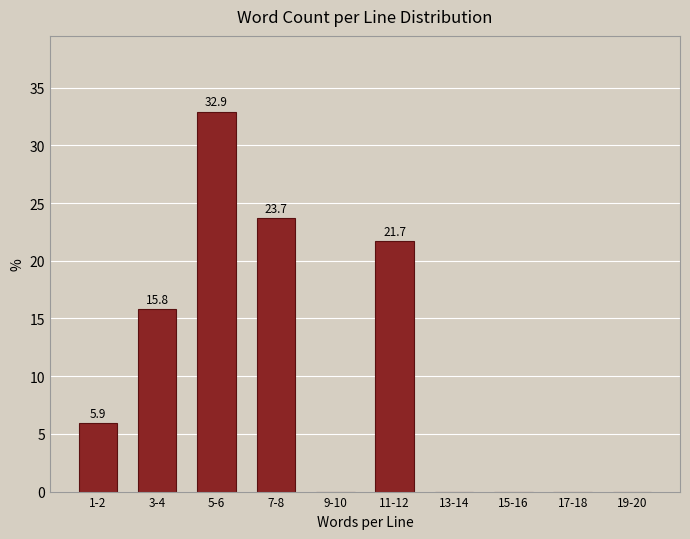

Reading left to right, transcribe all the data shown in this chart.

1-2=5.9	3-4=15.8	5-6=32.9	7-8=23.7	9-10=0.0	11-12=21.7	13-14=0.0	15-16=0.0	17-18=0.0	19-20=0.0